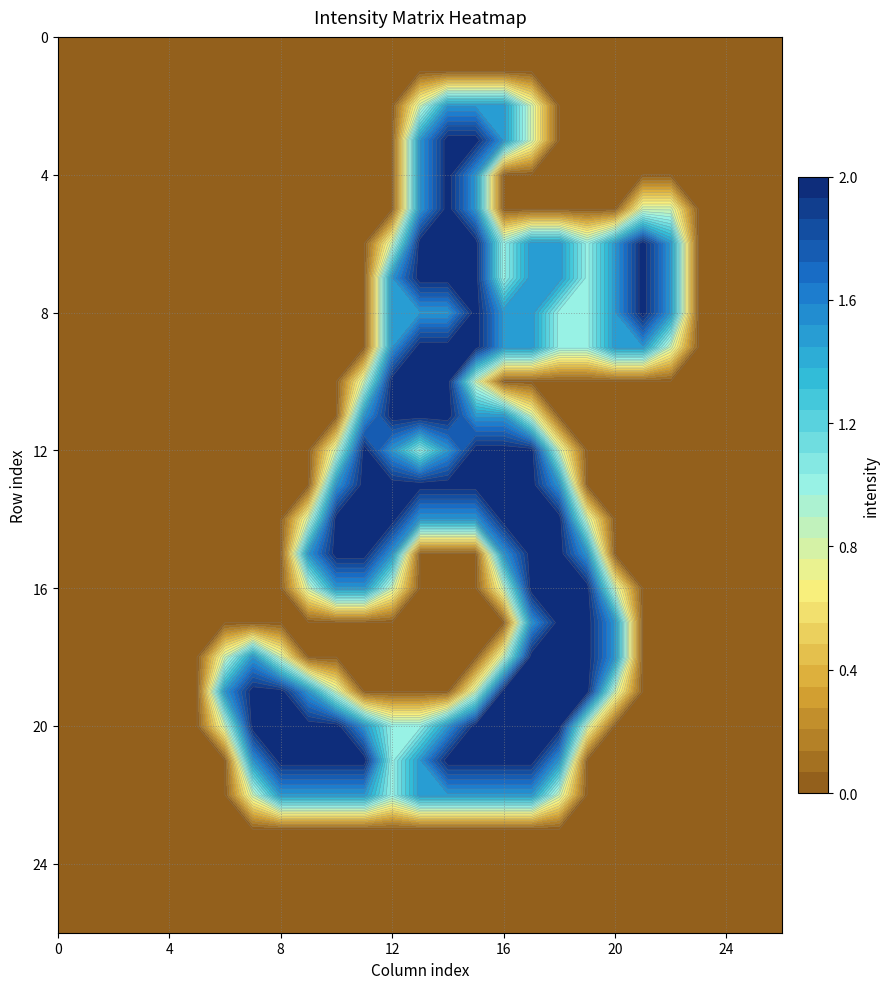

Reading left to right, what are all the values shown in this chart?

row_0: 0.0	0.0	0.0	0.0	0.0	0.0	0.0	0.0	0.0	0.0	0.0	0.0	0.0	0.0	0.0	0.0	0.0	0.0	0.0	0.0	0.0	0.0	0.0	0.0	0.0	0.0	0.0
row_1: 0.0	0.0	0.0	0.0	0.0	0.0	0.0	0.0	0.0	0.0	0.0	0.0	0.0	0.0	0.0	0.0	0.0	0.0	0.0	0.0	0.0	0.0	0.0	0.0	0.0	0.0	0.0
row_2: 0.0	0.0	0.0	0.0	0.0	0.0	0.0	0.0	0.0	0.0	0.0	0.0	0.0	0.8	1.5	1.5	1.5	0.8	0.0	0.0	0.0	0.0	0.0	0.0	0.0	0.0	0.0
row_3: 0.0	0.0	0.0	0.0	0.0	0.0	0.0	0.0	0.0	0.0	0.0	0.0	0.0	1.5	2.0	2.0	1.5	0.8	0.0	0.0	0.0	0.0	0.0	0.0	0.0	0.0	0.0
row_4: 0.0	0.0	0.0	0.0	0.0	0.0	0.0	0.0	0.0	0.0	0.0	0.0	0.0	1.5	2.0	1.5	0.0	0.0	0.0	0.0	0.0	0.0	0.0	0.0	0.0	0.0	0.0
row_5: 0.0	0.0	0.0	0.0	0.0	0.0	0.0	0.0	0.0	0.0	0.0	0.0	0.0	1.5	2.0	1.5	0.0	0.0	0.0	0.0	0.0	0.8	0.8	0.0	0.0	0.0	0.0
row_6: 0.0	0.0	0.0	0.0	0.0	0.0	0.0	0.0	0.0	0.0	0.0	0.0	0.8	2.0	2.0	2.0	1.0	1.5	1.5	1.0	1.5	2.0	1.5	0.0	0.0	0.0	0.0
row_7: 0.0	0.0	0.0	0.0	0.0	0.0	0.0	0.0	0.0	0.0	0.0	0.0	1.5	2.0	2.0	2.0	1.0	1.5	1.5	1.0	1.5	2.0	1.5	0.0	0.0	0.0	0.0
row_8: 0.0	0.0	0.0	0.0	0.0	0.0	0.0	0.0	0.0	0.0	0.0	0.0	1.5	1.5	1.5	2.0	1.5	1.5	1.0	1.0	1.5	2.0	1.5	0.0	0.0	0.0	0.0
row_9: 0.0	0.0	0.0	0.0	0.0	0.0	0.0	0.0	0.0	0.0	0.0	0.0	1.5	2.0	2.0	2.0	1.5	1.5	1.0	1.0	1.5	1.5	0.8	0.0	0.0	0.0	0.0
row_10: 0.0	0.0	0.0	0.0	0.0	0.0	0.0	0.0	0.0	0.0	0.0	0.8	2.0	2.0	2.0	0.8	0.0	0.0	0.0	0.0	0.0	0.0	0.0	0.0	0.0	0.0	0.0
row_11: 0.0	0.0	0.0	0.0	0.0	0.0	0.0	0.0	0.0	0.0	0.0	1.5	2.0	2.0	2.0	1.5	1.5	0.8	0.0	0.0	0.0	0.0	0.0	0.0	0.0	0.0	0.0
row_12: 0.0	0.0	0.0	0.0	0.0	0.0	0.0	0.0	0.0	0.0	0.8	2.0	1.5	1.0	1.5	2.0	2.0	2.0	0.8	0.0	0.0	0.0	0.0	0.0	0.0	0.0	0.0
row_13: 0.0	0.0	0.0	0.0	0.0	0.0	0.0	0.0	0.0	0.0	1.5	2.0	2.0	2.0	2.0	2.0	2.0	2.0	1.5	0.0	0.0	0.0	0.0	0.0	0.0	0.0	0.0
row_14: 0.0	0.0	0.0	0.0	0.0	0.0	0.0	0.0	0.0	0.8	2.0	2.0	2.0	1.5	1.5	1.5	2.0	2.0	2.0	0.8	0.0	0.0	0.0	0.0	0.0	0.0	0.0
row_15: 0.0	0.0	0.0	0.0	0.0	0.0	0.0	0.0	0.0	1.5	2.0	2.0	1.5	0.0	0.0	0.0	1.5	2.0	2.0	1.5	0.0	0.0	0.0	0.0	0.0	0.0	0.0
row_16: 0.0	0.0	0.0	0.0	0.0	0.0	0.0	0.0	0.0	0.8	1.5	1.5	0.8	0.0	0.0	0.0	0.8	2.0	2.0	2.0	0.8	0.0	0.0	0.0	0.0	0.0	0.0
row_17: 0.0	0.0	0.0	0.0	0.0	0.0	0.0	0.0	0.0	0.0	0.0	0.0	0.0	0.0	0.0	0.0	0.0	1.5	2.0	2.0	1.5	0.0	0.0	0.0	0.0	0.0	0.0
row_18: 0.0	0.0	0.0	0.0	0.0	0.0	0.8	1.5	0.8	0.0	0.0	0.0	0.0	0.0	0.0	0.0	0.8	2.0	2.0	2.0	1.5	0.0	0.0	0.0	0.0	0.0	0.0
row_19: 0.0	0.0	0.0	0.0	0.0	0.0	1.5	2.0	2.0	1.5	0.8	0.0	0.0	0.0	0.0	0.8	2.0	2.0	2.0	2.0	0.8	0.0	0.0	0.0	0.0	0.0	0.0
row_20: 0.0	0.0	0.0	0.0	0.0	0.0	0.8	2.0	2.0	2.0	2.0	1.5	1.0	1.0	1.5	2.0	2.0	2.0	2.0	0.8	0.0	0.0	0.0	0.0	0.0	0.0	0.0
row_21: 0.0	0.0	0.0	0.0	0.0	0.0	0.0	1.5	2.0	2.0	2.0	2.0	1.0	1.5	2.0	2.0	2.0	2.0	1.5	0.0	0.0	0.0	0.0	0.0	0.0	0.0	0.0
row_22: 0.0	0.0	0.0	0.0	0.0	0.0	0.0	0.8	1.5	1.5	1.5	1.5	1.0	1.5	1.5	1.5	1.5	1.5	0.8	0.0	0.0	0.0	0.0	0.0	0.0	0.0	0.0
row_23: 0.0	0.0	0.0	0.0	0.0	0.0	0.0	0.0	0.0	0.0	0.0	0.0	0.0	0.0	0.0	0.0	0.0	0.0	0.0	0.0	0.0	0.0	0.0	0.0	0.0	0.0	0.0
row_24: 0.0	0.0	0.0	0.0	0.0	0.0	0.0	0.0	0.0	0.0	0.0	0.0	0.0	0.0	0.0	0.0	0.0	0.0	0.0	0.0	0.0	0.0	0.0	0.0	0.0	0.0	0.0
row_25: 0.0	0.0	0.0	0.0	0.0	0.0	0.0	0.0	0.0	0.0	0.0	0.0	0.0	0.0	0.0	0.0	0.0	0.0	0.0	0.0	0.0	0.0	0.0	0.0	0.0	0.0	0.0
row_26: 0.0	0.0	0.0	0.0	0.0	0.0	0.0	0.0	0.0	0.0	0.0	0.0	0.0	0.0	0.0	0.0	0.0	0.0	0.0	0.0	0.0	0.0	0.0	0.0	0.0	0.0	0.0